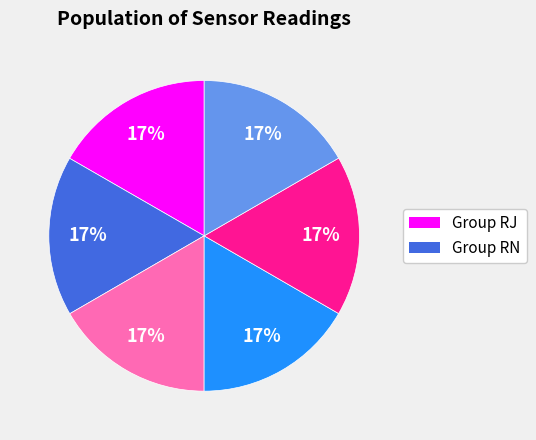

Does any single category account for the majority?

No